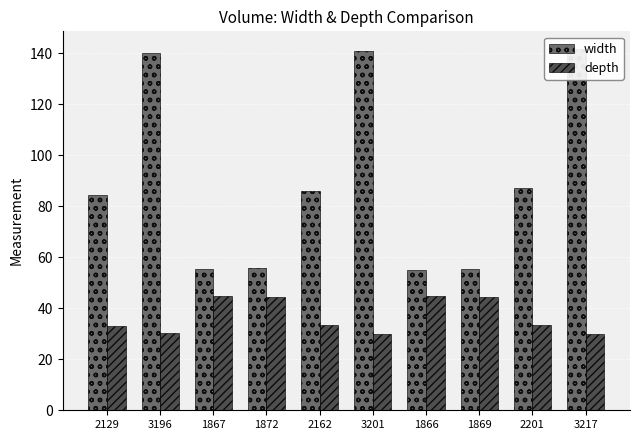

At which category is the sum across all series the highest?

3217